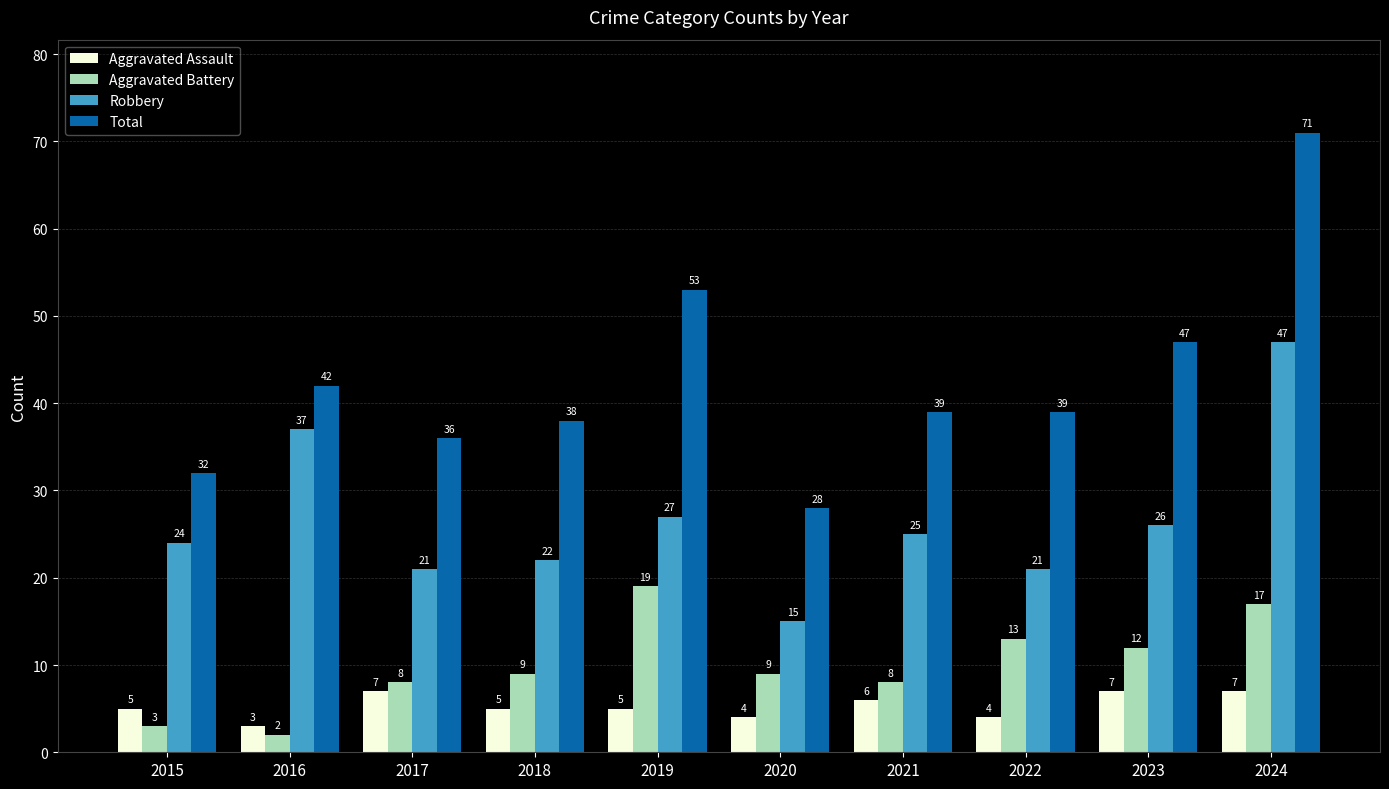

Is it true that Total equals 55 at 2016?

False